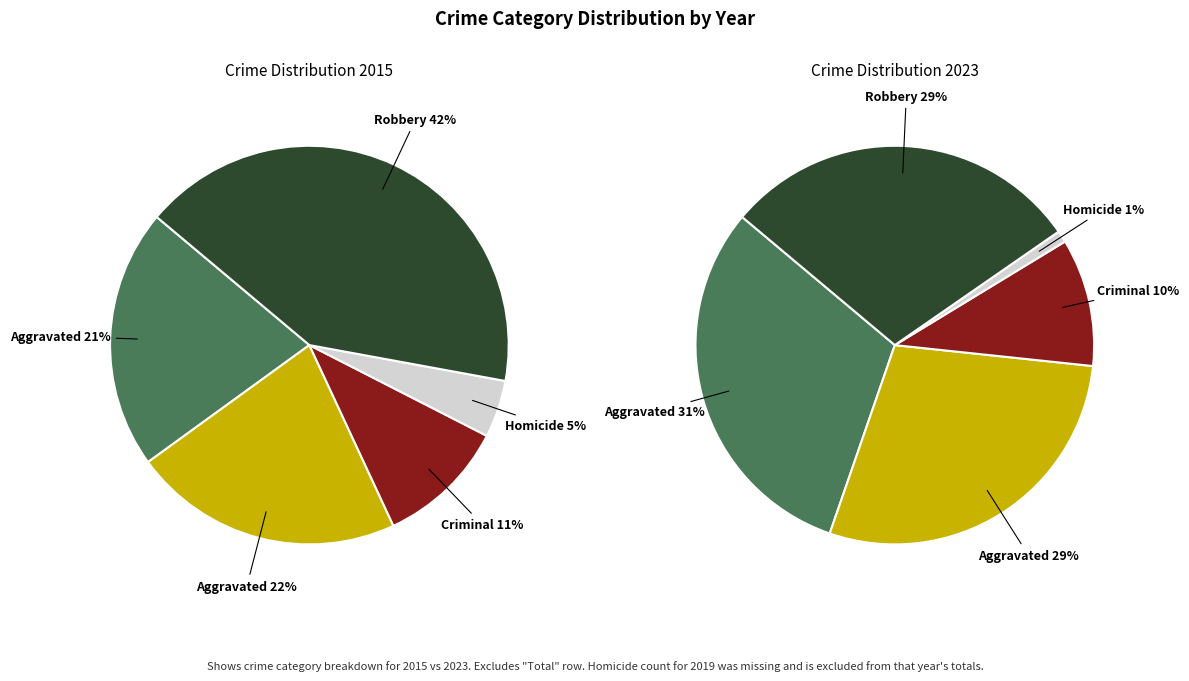

How many segments does this pie chart have?

5